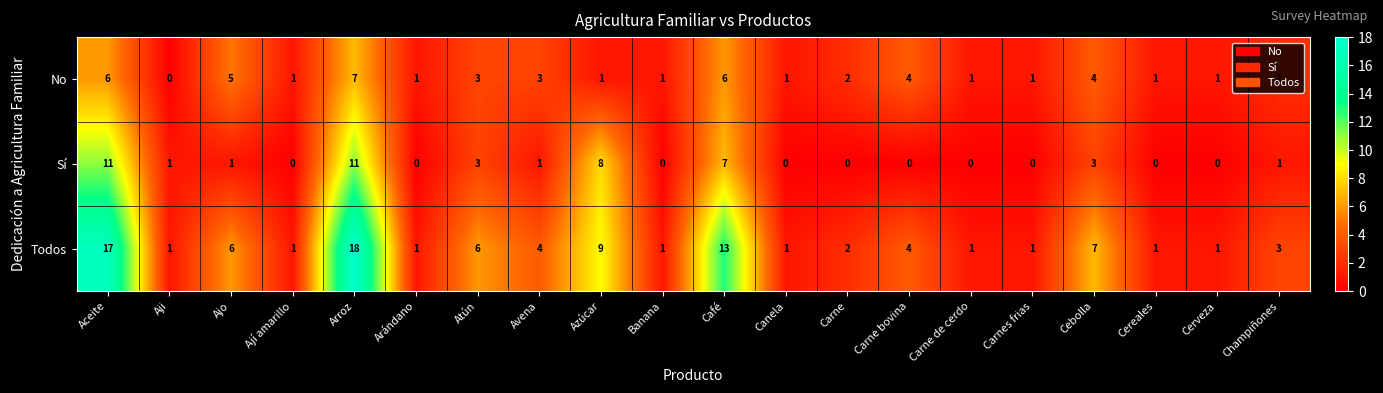

What is the difference between the No values at Aji and Café?

6